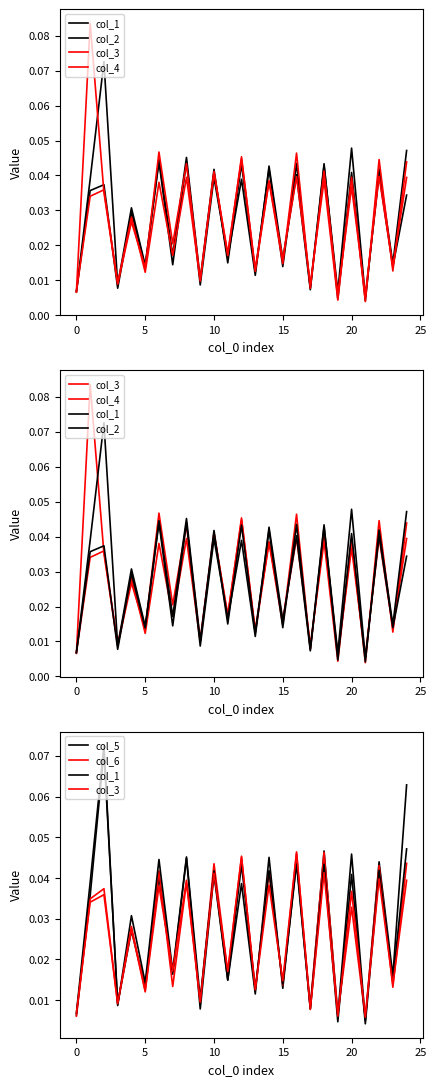

The value of col_1 at 10 is 0.0. True or false?

False